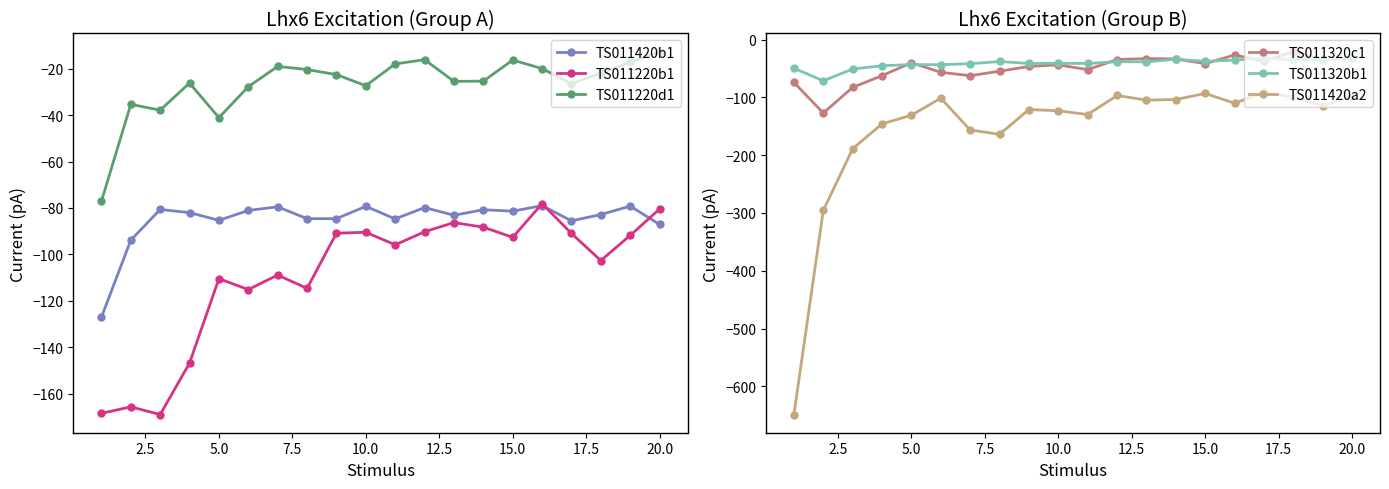

Reading right to left, extract all data points from this chart.

TS011420b1: -87.1	-79.2	-82.8	-85.5	-79.0	-81.4	-80.8	-83.1	-79.8	-84.7	-79.3	-84.6	-84.6	-79.5	-81.1	-85.3	-82.0	-80.6	-93.9	-127.1
TS011220b1: -80.5	-91.8	-102.6	-91.0	-78.2	-92.6	-88.3	-86.3	-90.3	-95.9	-90.5	-90.9	-114.6	-108.9	-115.1	-110.5	-146.8	-169.0	-165.7	-168.5
TS011220d1: -12.7	-17.1	-21.9	-26.5	-19.9	-16.3	-25.4	-25.5	-16.1	-18.0	-27.3	-22.5	-20.4	-19.0	-27.8	-41.1	-26.2	-37.9	-35.4	-77.1
TS011320c1: -32.2	-33.9	-20.7	-37.3	-26.4	-41.5	-33.3	-32.7	-34.3	-51.8	-43.6	-46.3	-54.5	-62.3	-56.4	-39.9	-62.2	-82.6	-127.0	-73.9
TS011320b1: -31.4	-34.6	-34.9	-32.0	-35.2	-37.5	-33.8	-38.4	-38.1	-41.2	-40.9	-41.2	-37.7	-41.6	-43.4	-43.1	-45.1	-50.8	-71.2	-49.3
TS011420a2: -97.6	-114.5	-99.6	-91.2	-109.9	-93.0	-103.6	-104.6	-96.6	-129.5	-123.0	-120.9	-163.9	-156.3	-101.3	-130.8	-145.8	-188.8	-295.5	-649.0